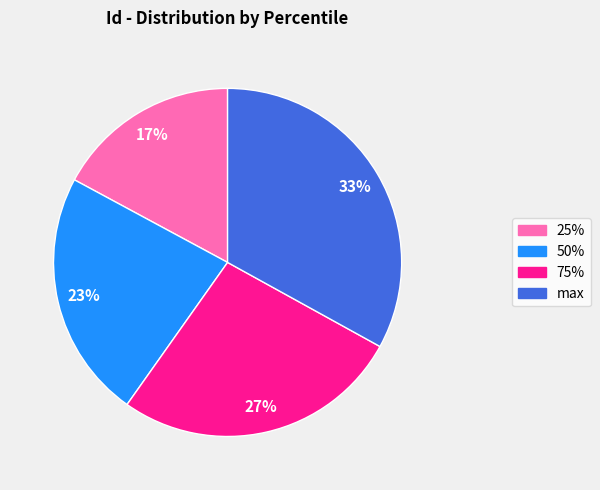

To the nearest percent, what percentage of the pie is 75%?

27%